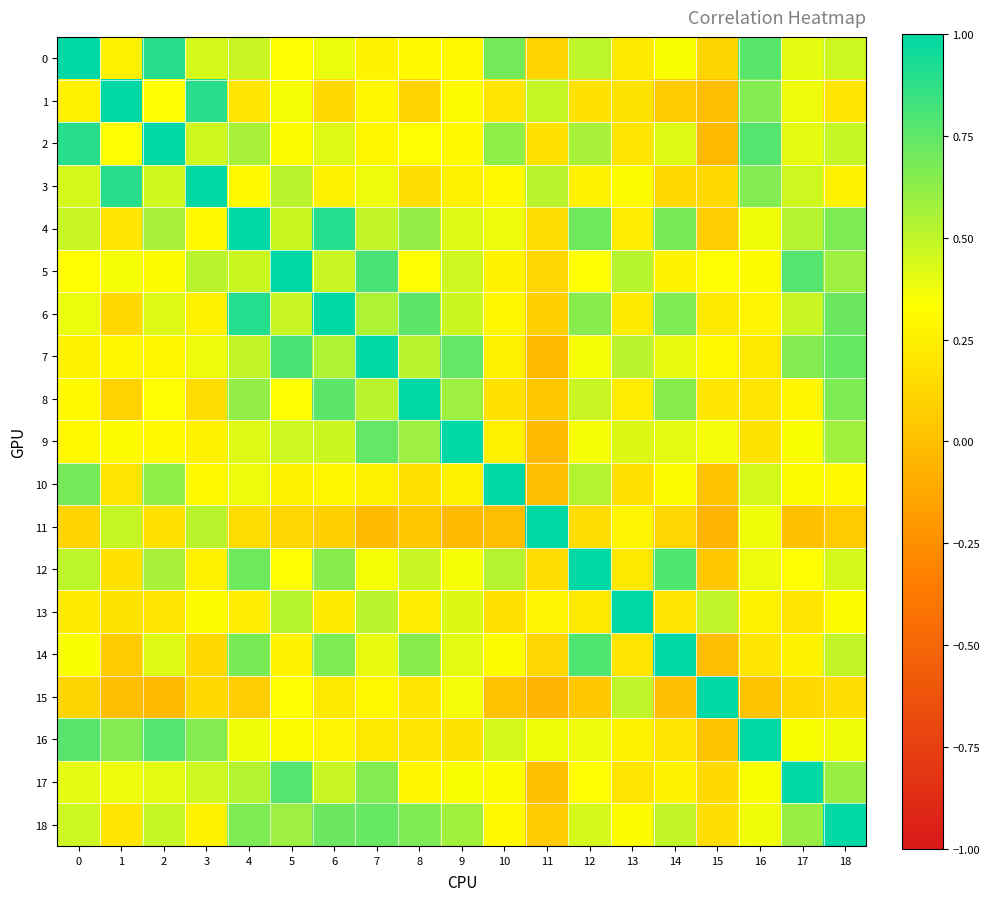

How many series are shown in this chart?

19